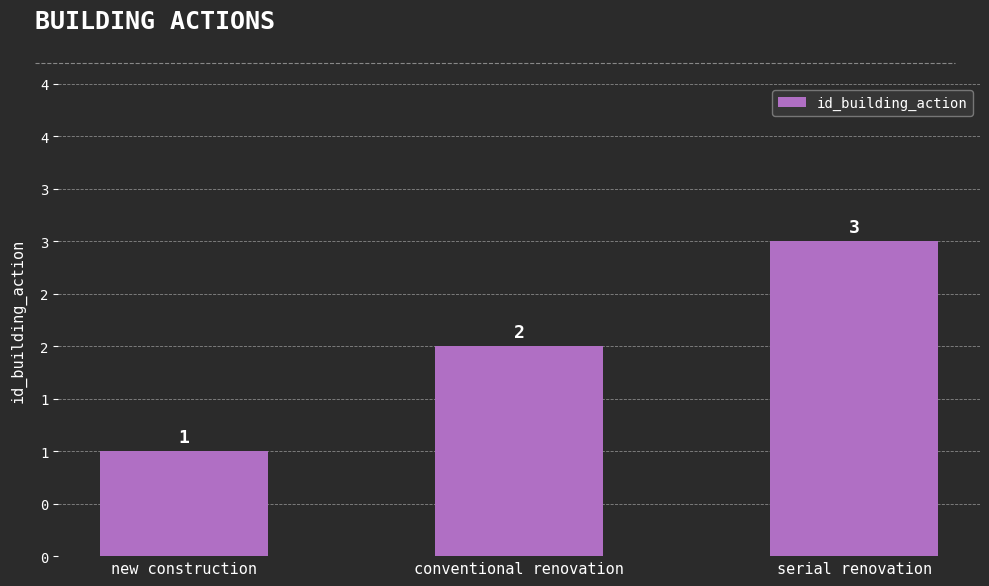

Does the chart contain any negative values?

No